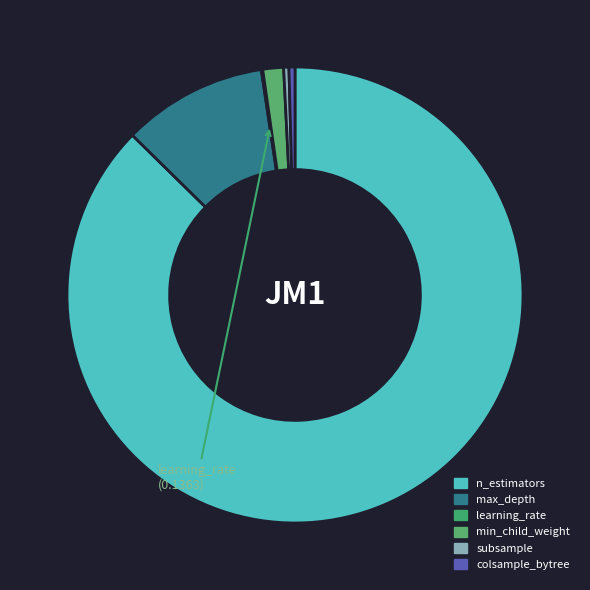

Is there any slice that represents more than half of the pie?

Yes